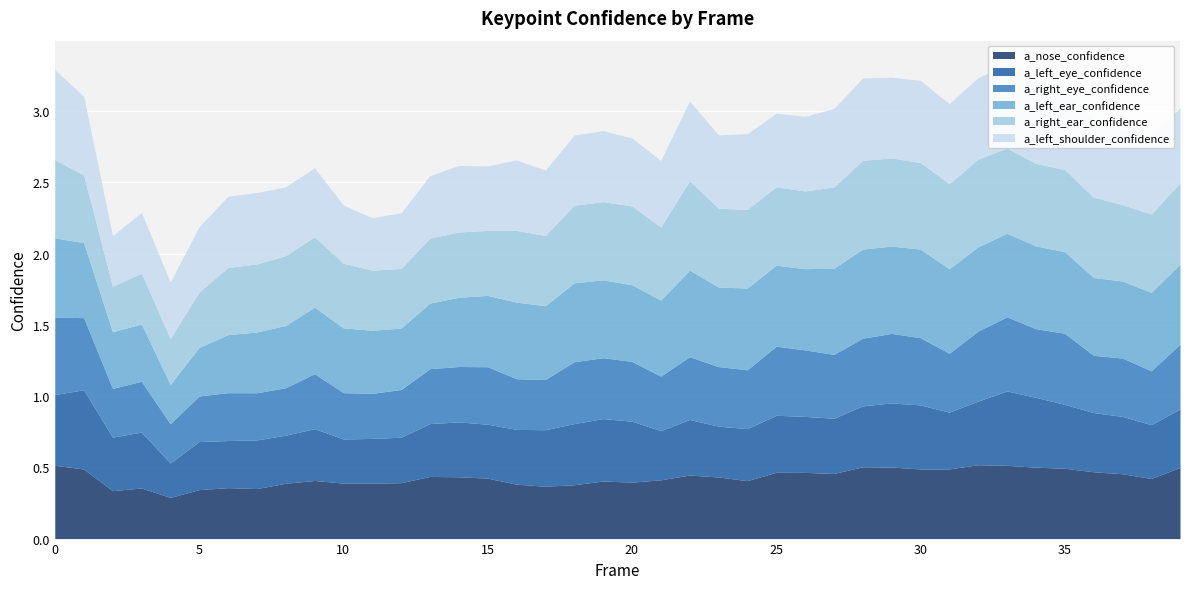

True or false: a_left_shoulder_confidence and a_left_eye_confidence intersect in this chart.

True